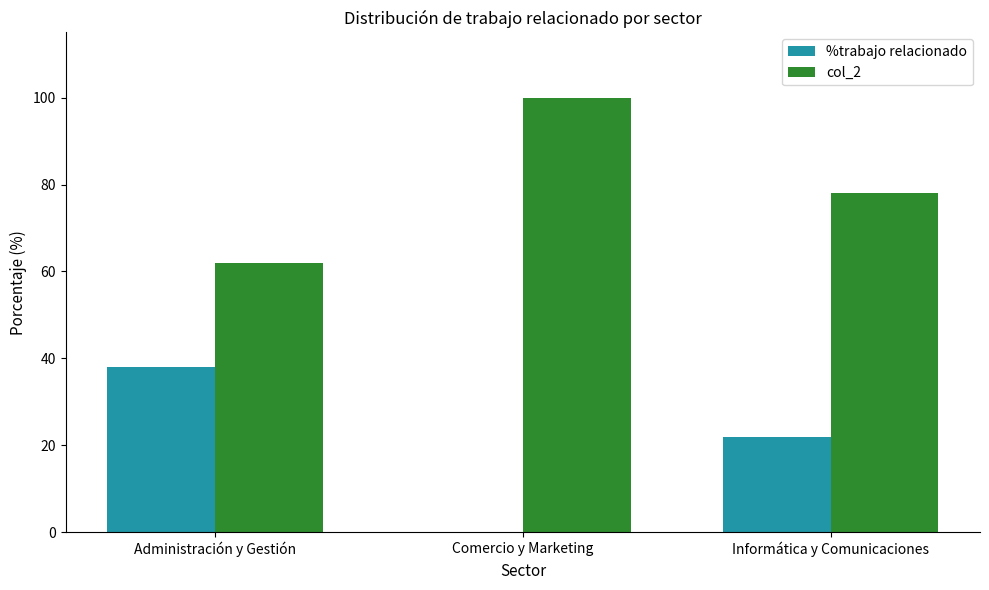

What is the sum of all %trabajo relacionado values?

60.0